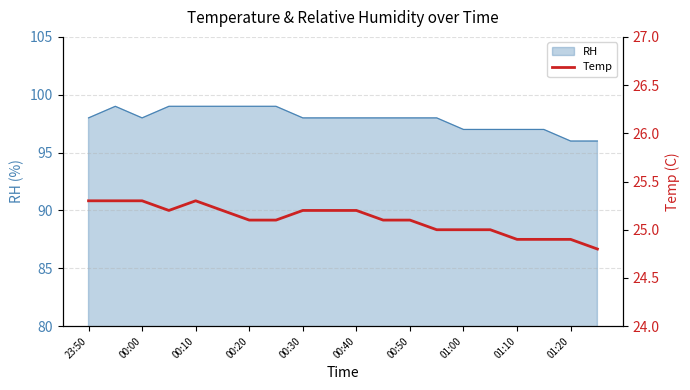

True or false: the data has more than 0 interior local peaks.

True